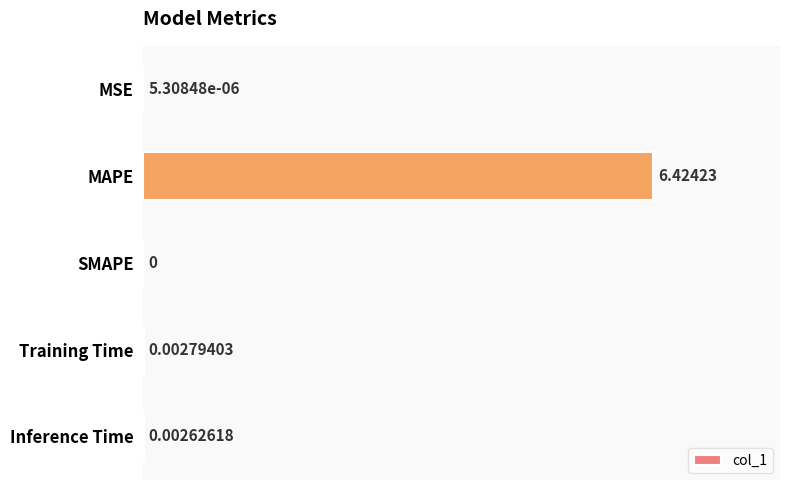

Are the bars horizontal?

Yes